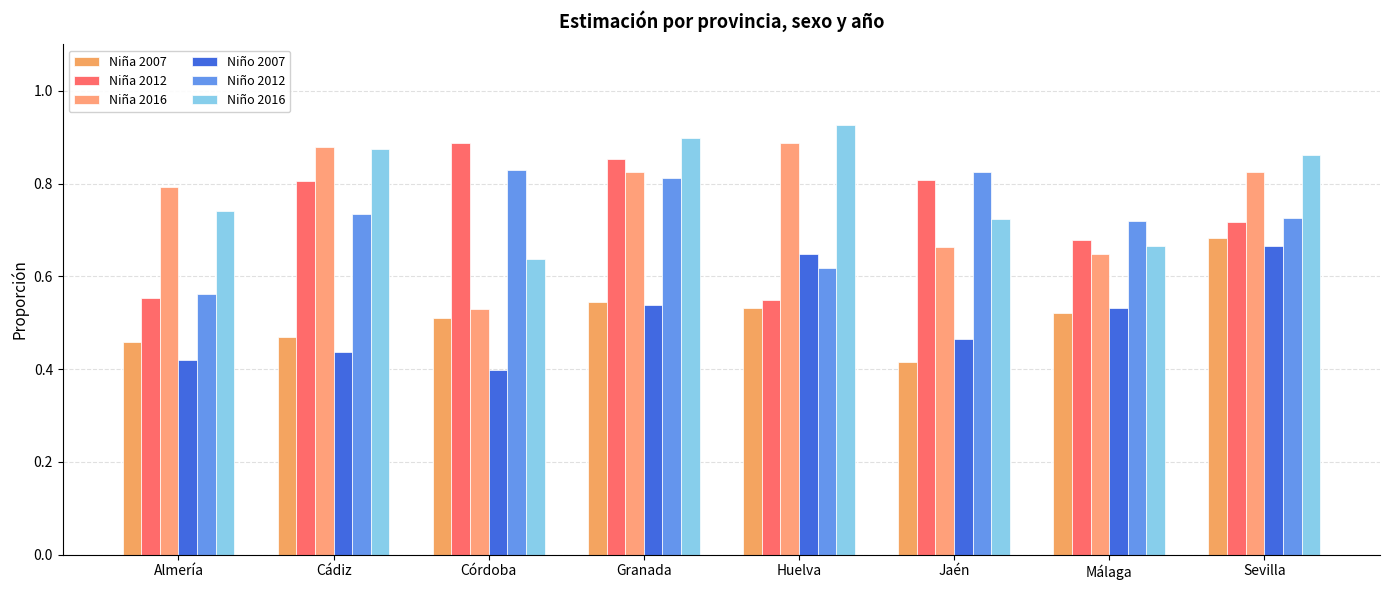

Which category has the lowest value across all series?

Córdoba